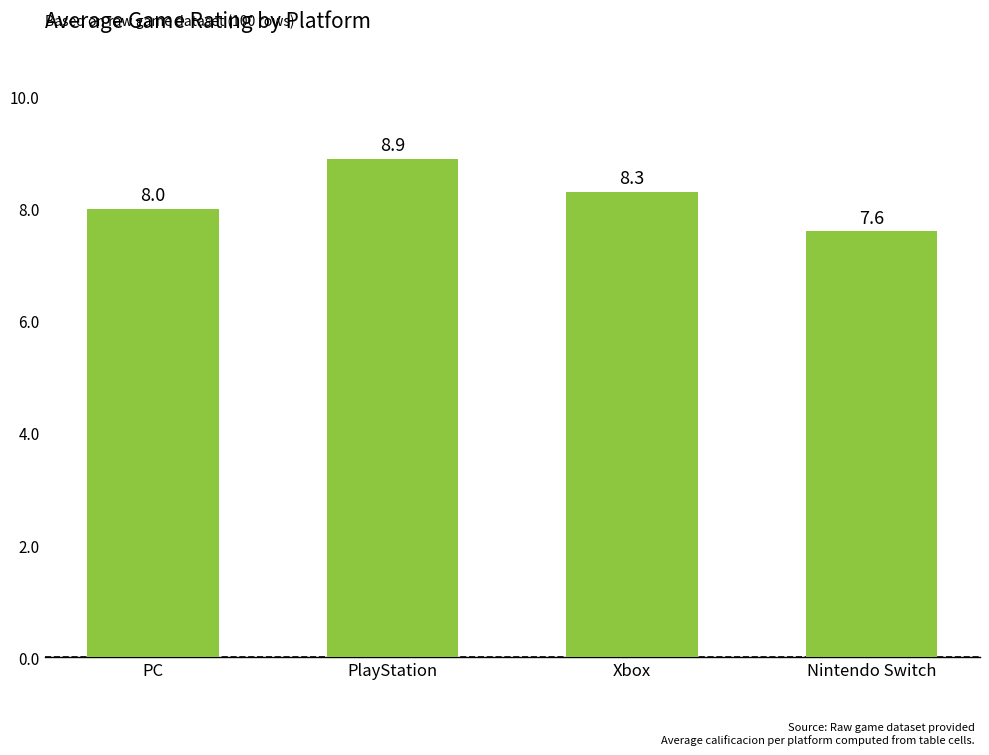

Are the bars horizontal?

No